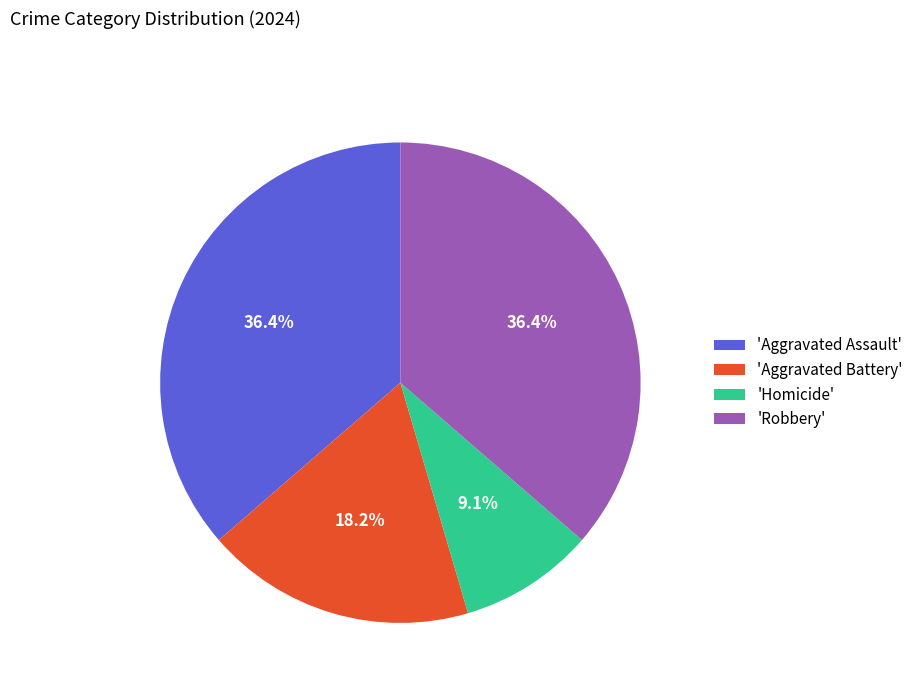

What is the total percentage of 'Homicide' and 'Robbery'?

45.5%